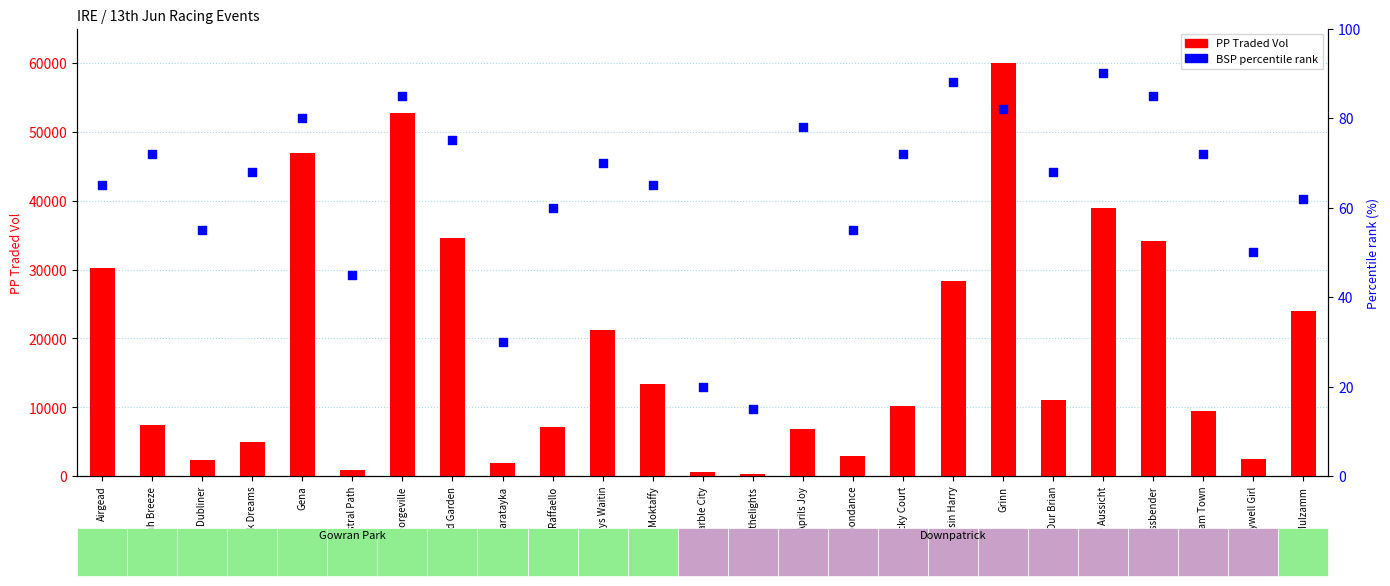

At which category is the sum across all series the highest?

Grinn